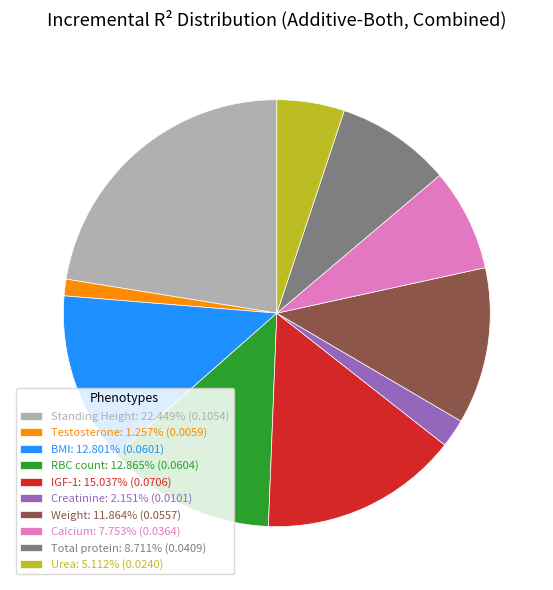

Does Urea: 5.112% (0.0240) represent more than half of the total?

No